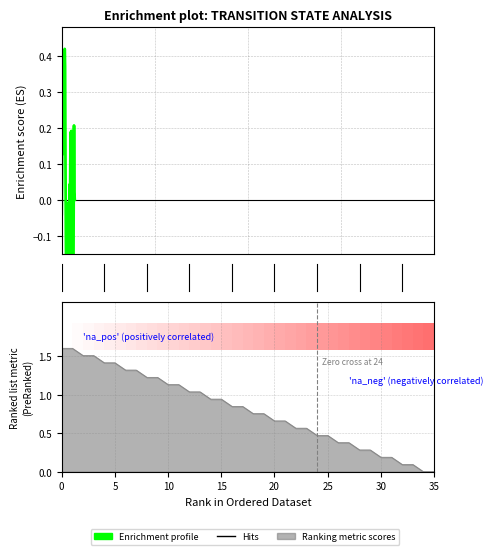

At which label is the value closest to 0?

35